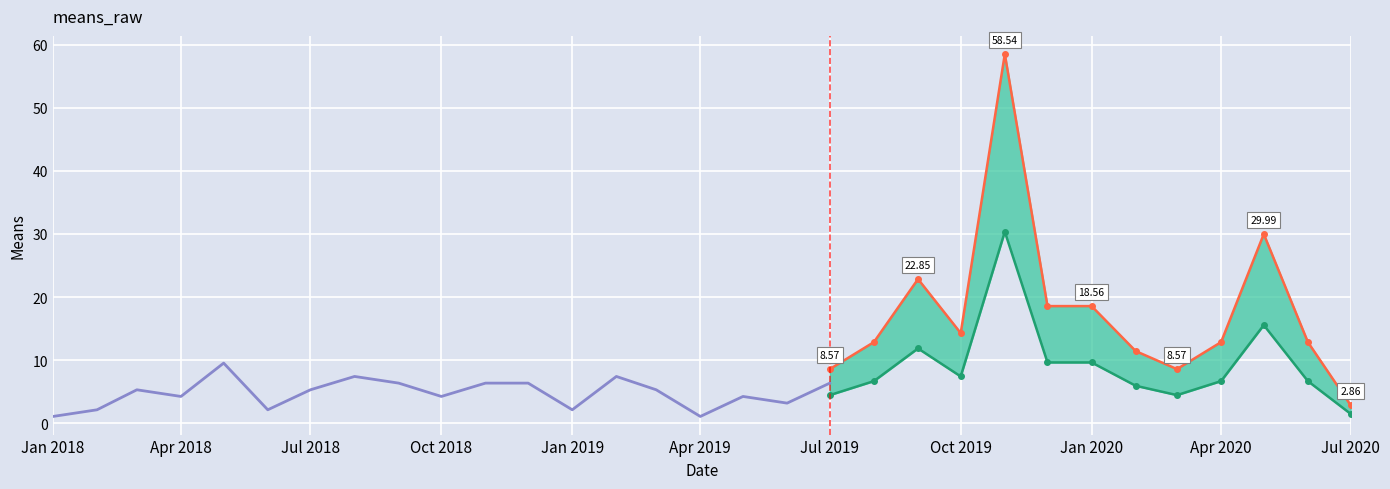

What is the sum of all values?

256.0